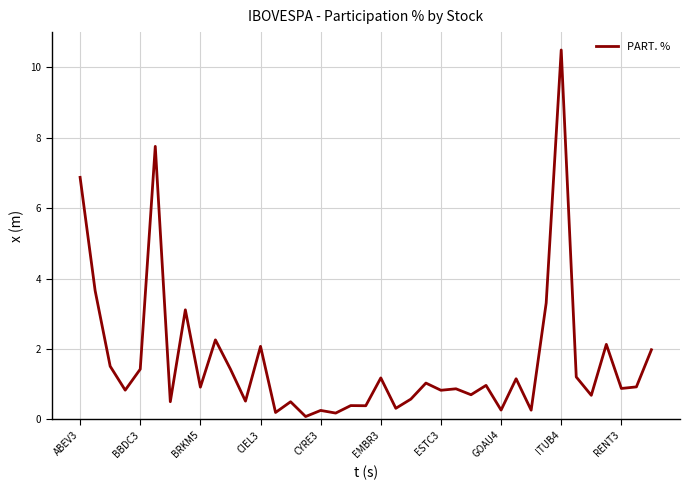

What is the greatest value displayed?

10.5